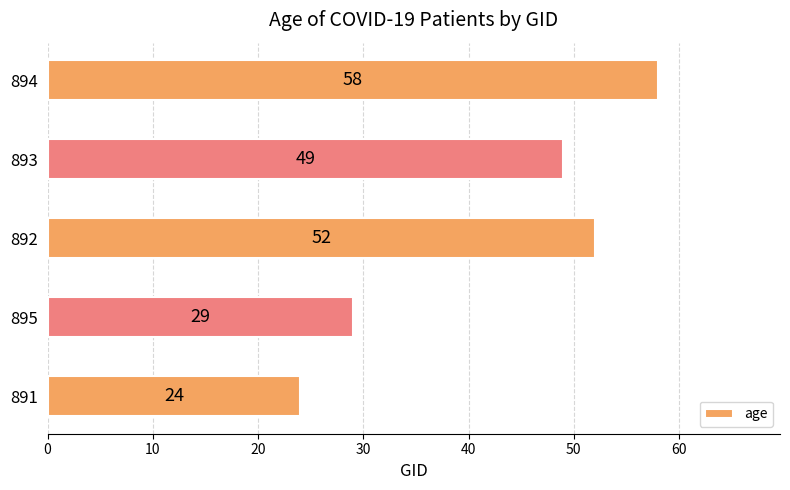

At which category does the chart reach its peak across all series?

894